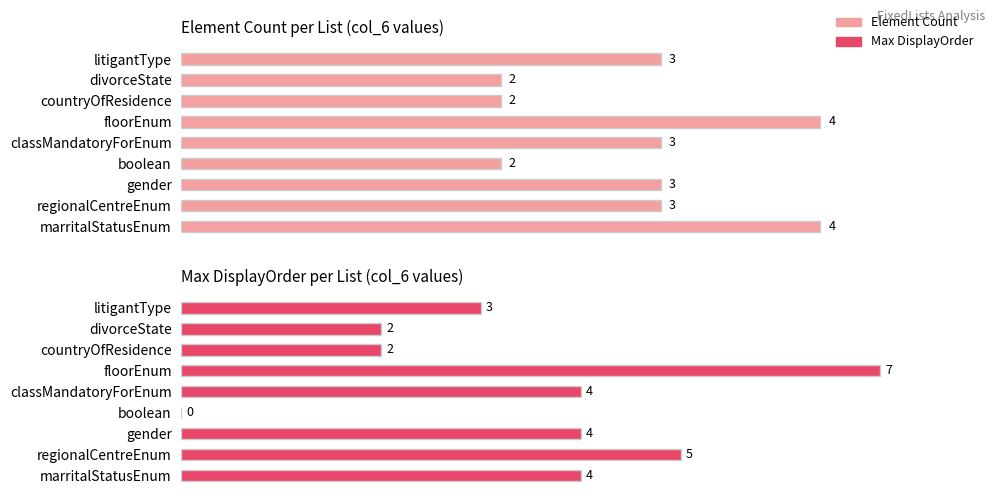

True or false: Max DisplayOrder has a value of 4 at floorEnum.

False